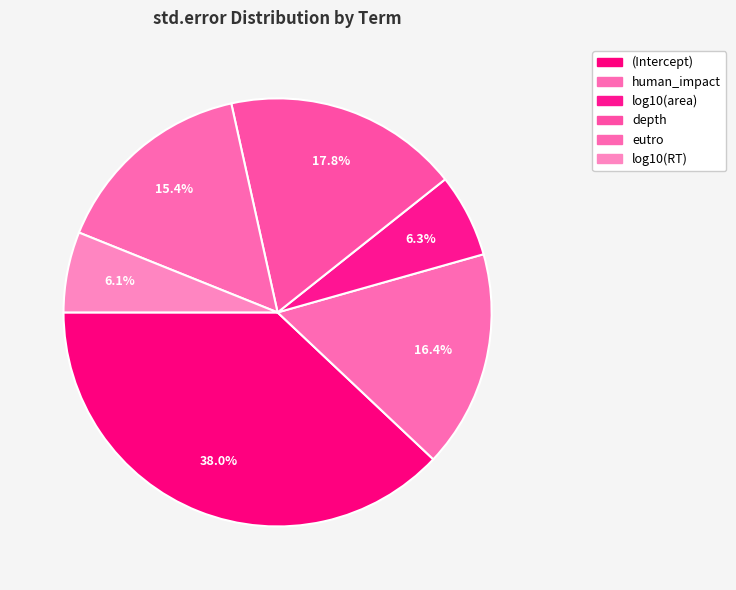

How many slices are in this pie chart?

6